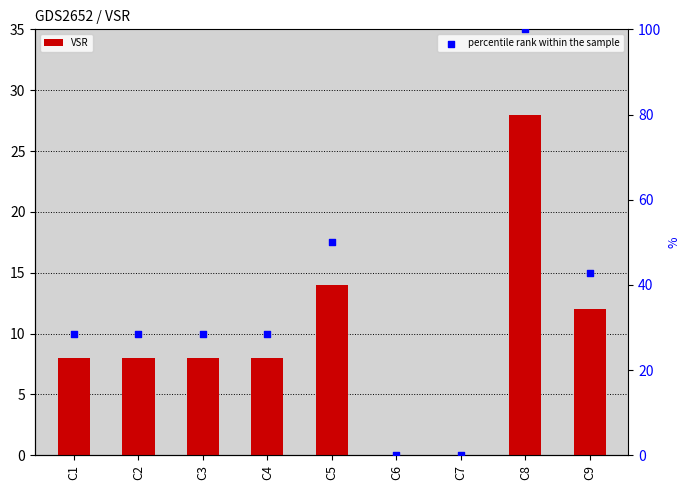

What are all the series names shown in the legend?

VSR, percentile rank within the sample